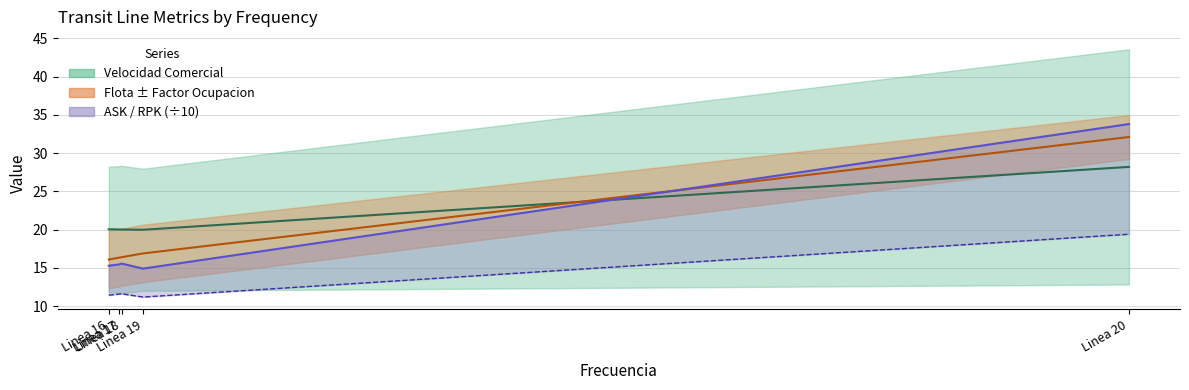

What is the difference between the highest and lowest values at Linea 20?

14.4